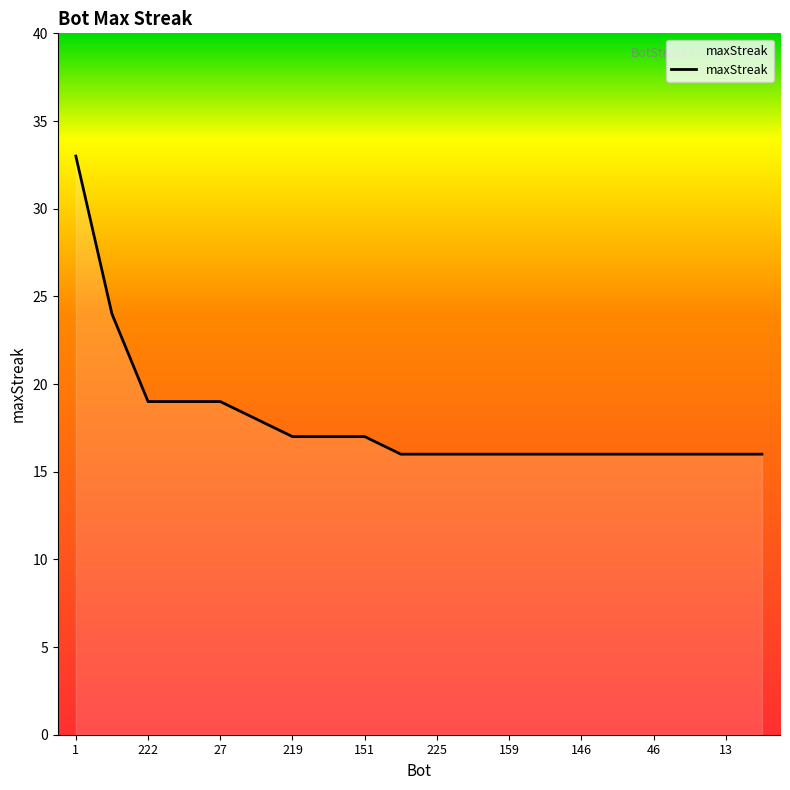

What is the greatest value displayed?

33